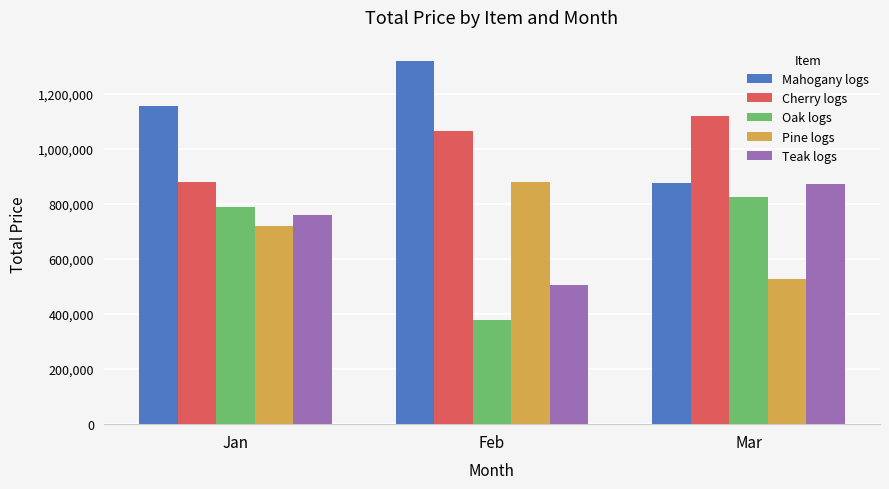

Rank the series at Feb from lowest to highest value.

Oak logs, Teak logs, Pine logs, Cherry logs, Mahogany logs